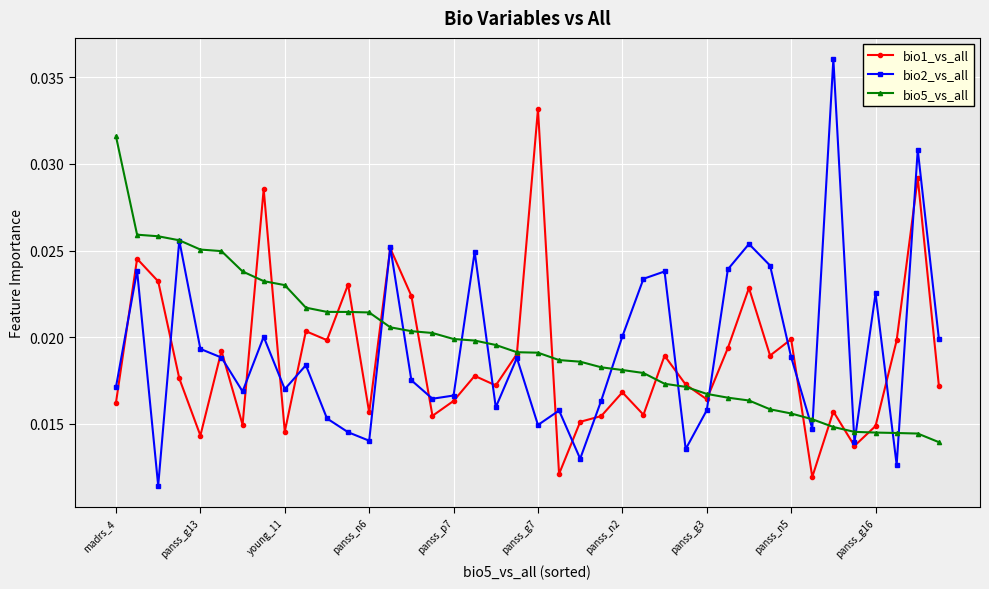

How many bio1_vs_all values are between 0 and 1?

40